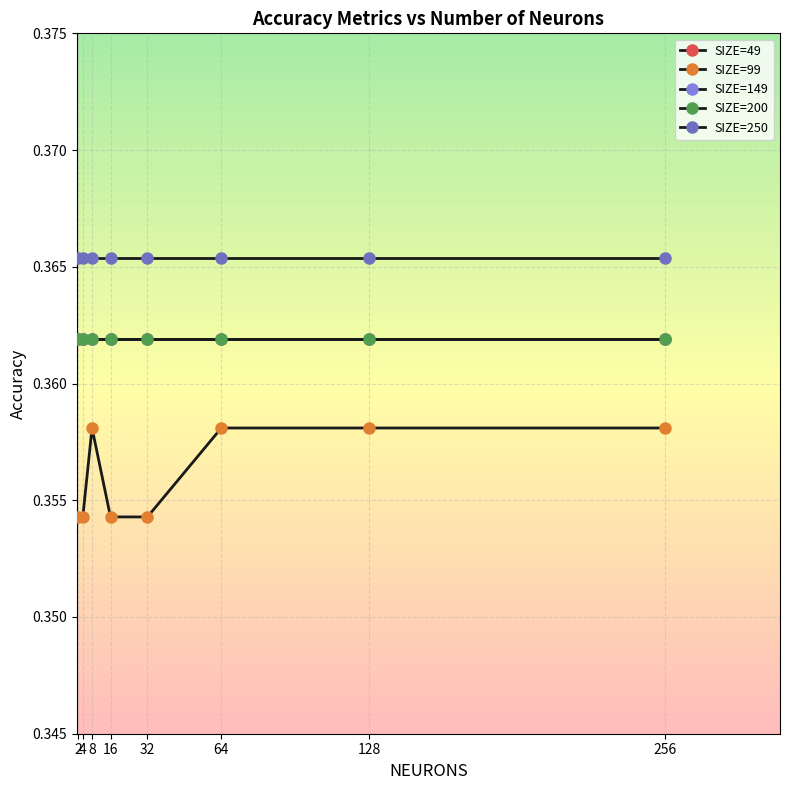

The SIZE=250 series shows 0.6 at 64. True or false?

False